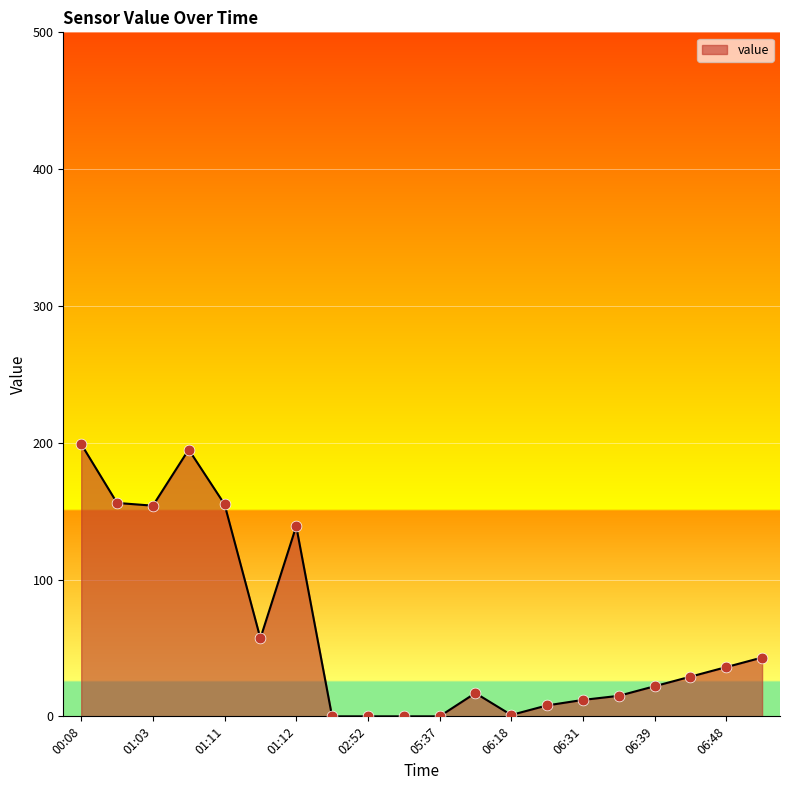

What is the difference between the maximum and minimum values?

199